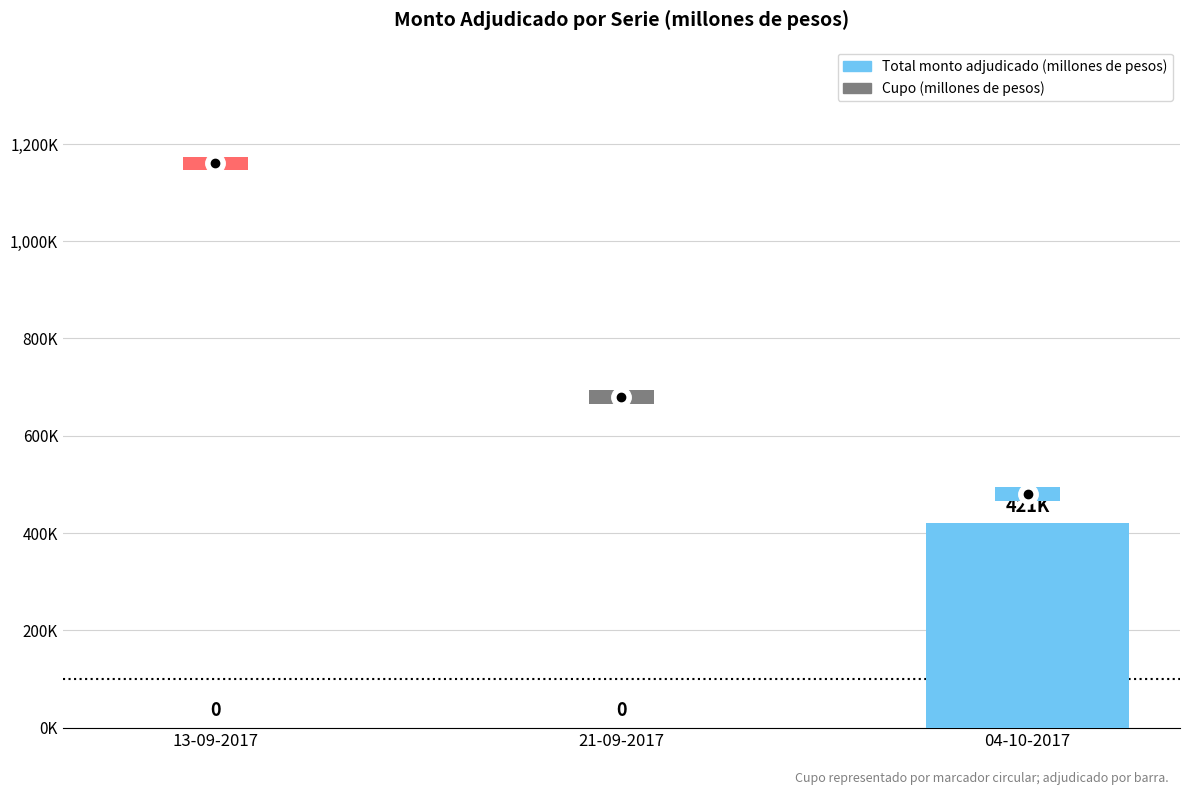

What is the value of the 3rd bar from the left?

420800